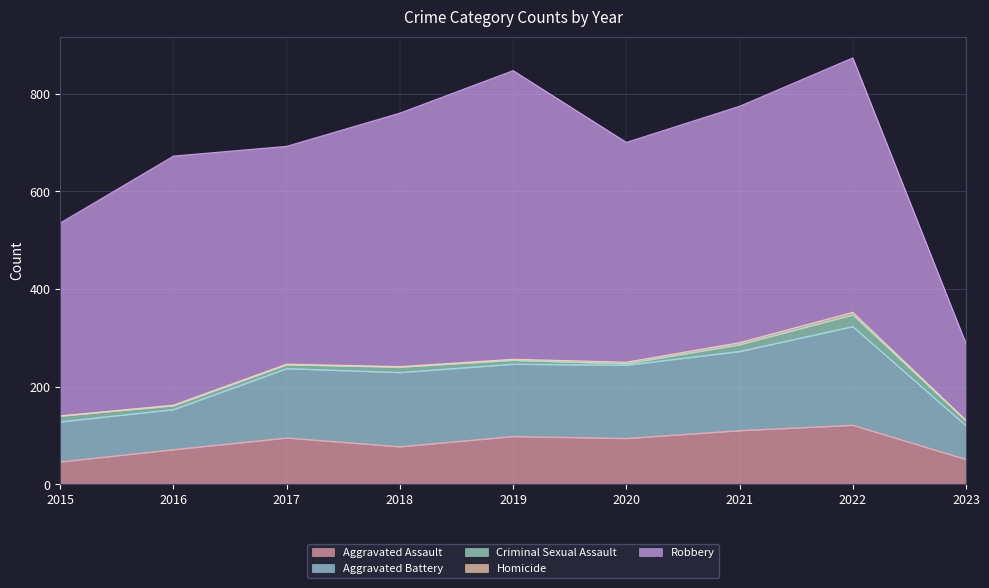

What is the maximum value shown in the chart?

591